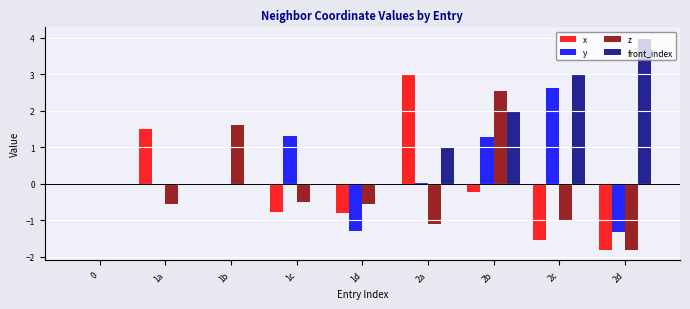

Which category has the highest value in the z series?

2b